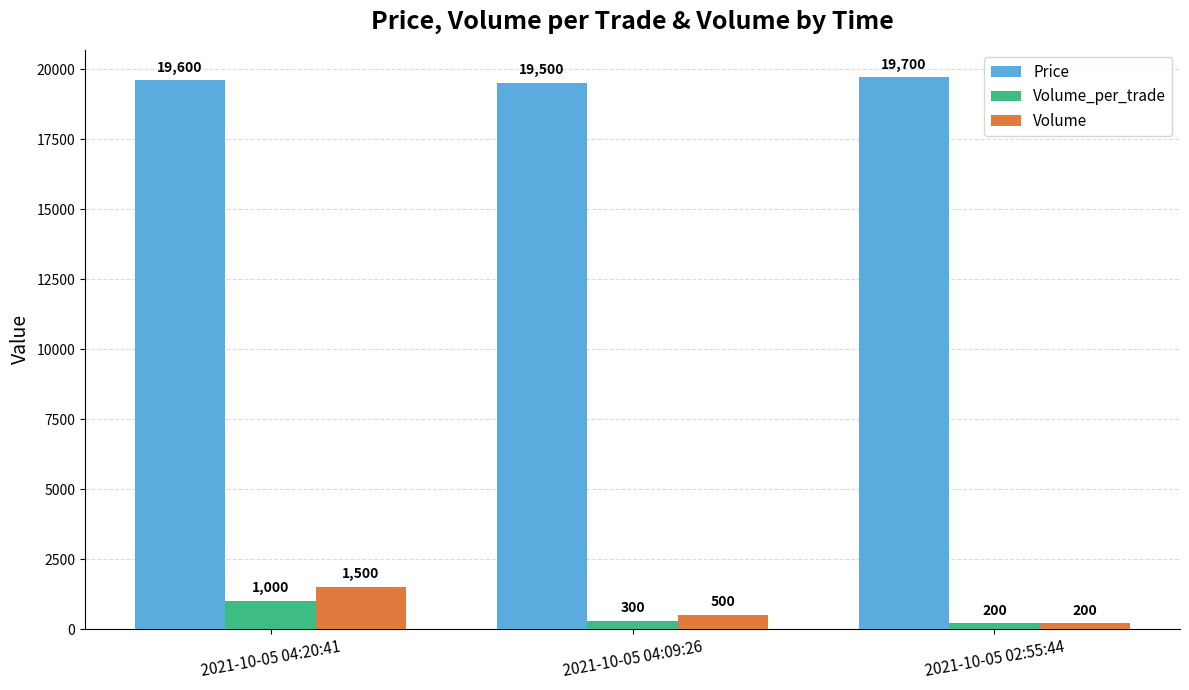

How many bars are there in total?

9